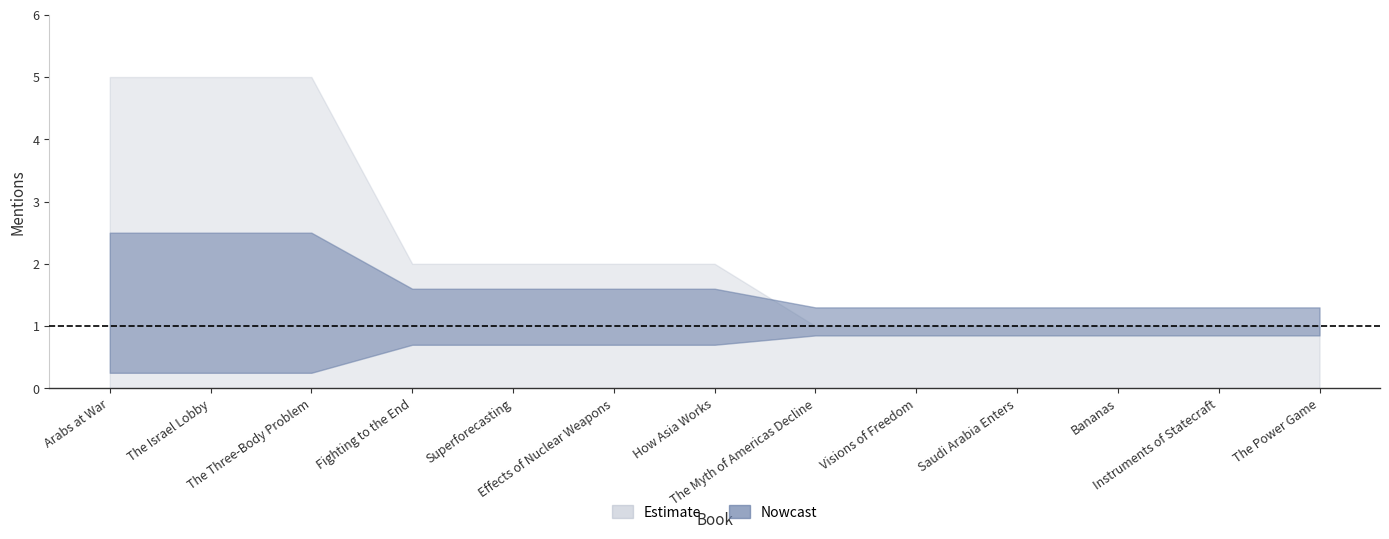

Reading left to right, what are all the values shown in this chart?

total_mentions: 5	5	5	2	2	2	2	1	1	1	1	1	1
subreddit_mentions: 1	1	1	1	1	1	1	1	1	1	1	1	1